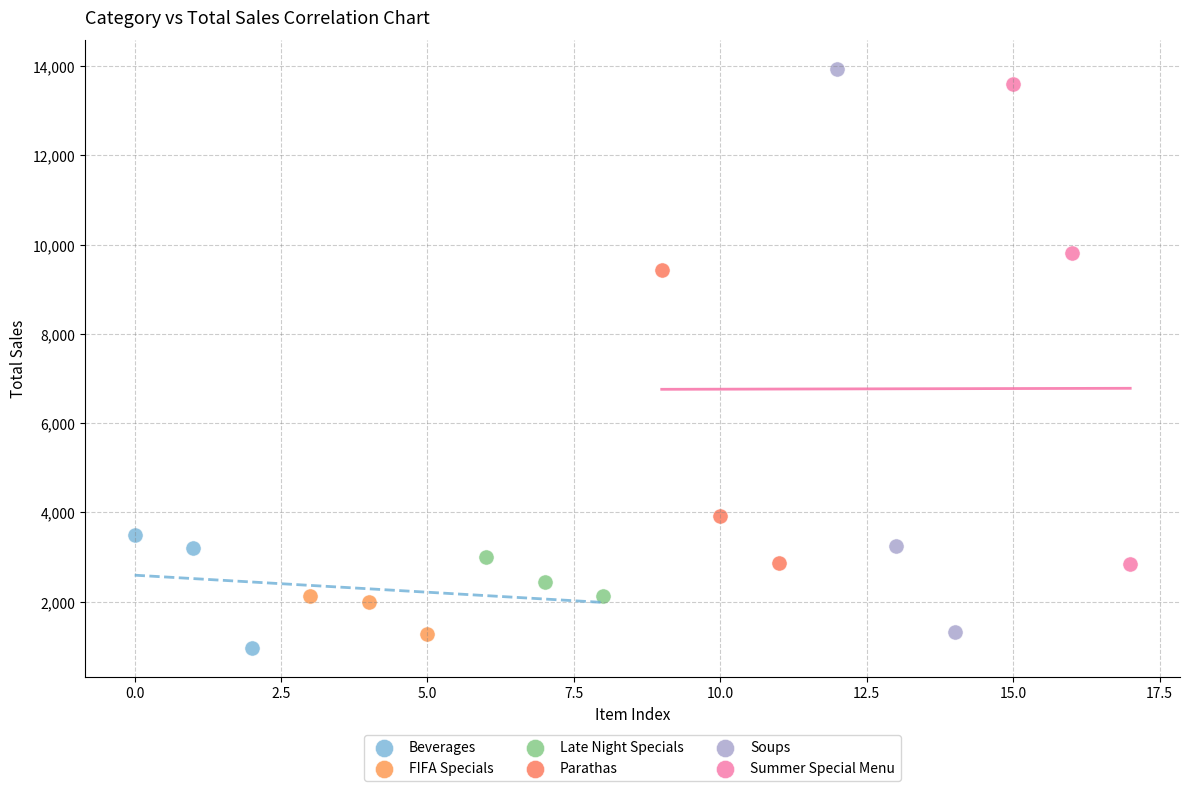

What are all the series names shown in the legend?

Beverages, FIFA Specials, Late Night Specials, Parathas, Soups, Summer Special Menu